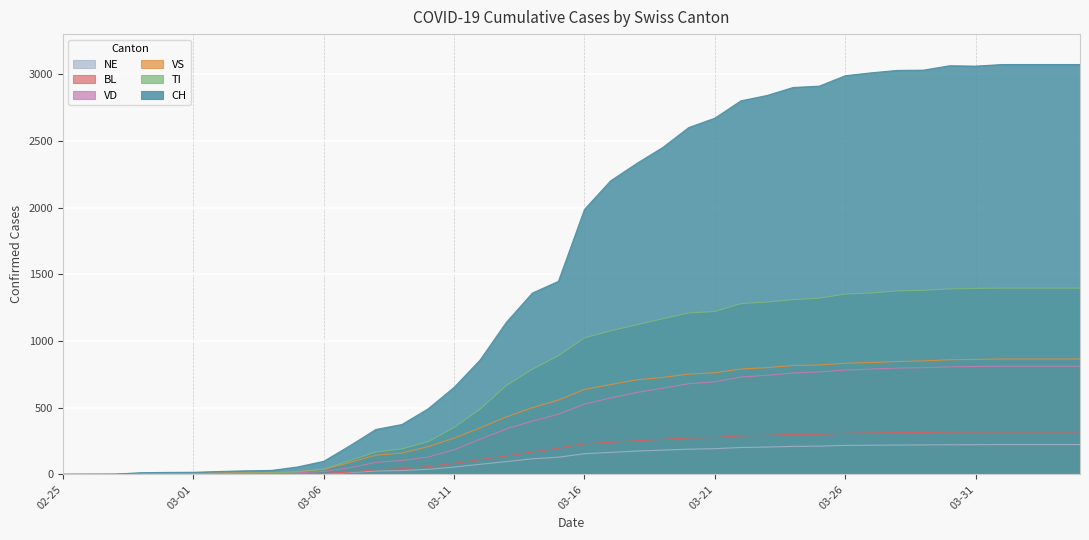

How many lines are shown in the chart?

6